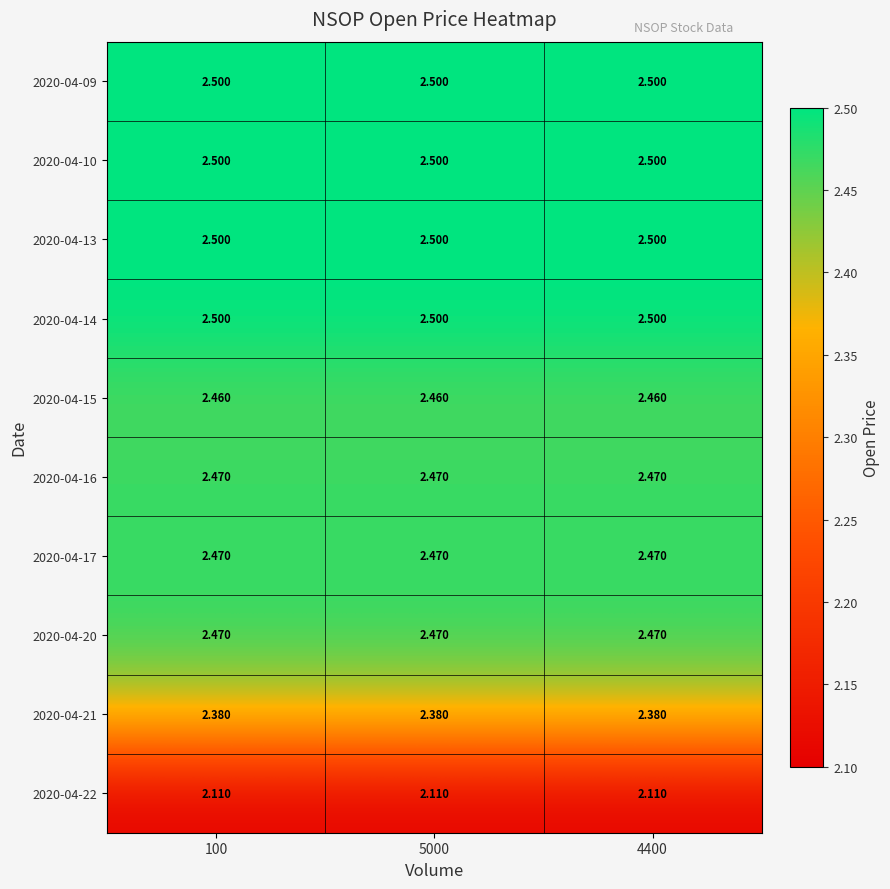

Between 5000 and 4400, which series saw the biggest shift?

2020-04-09